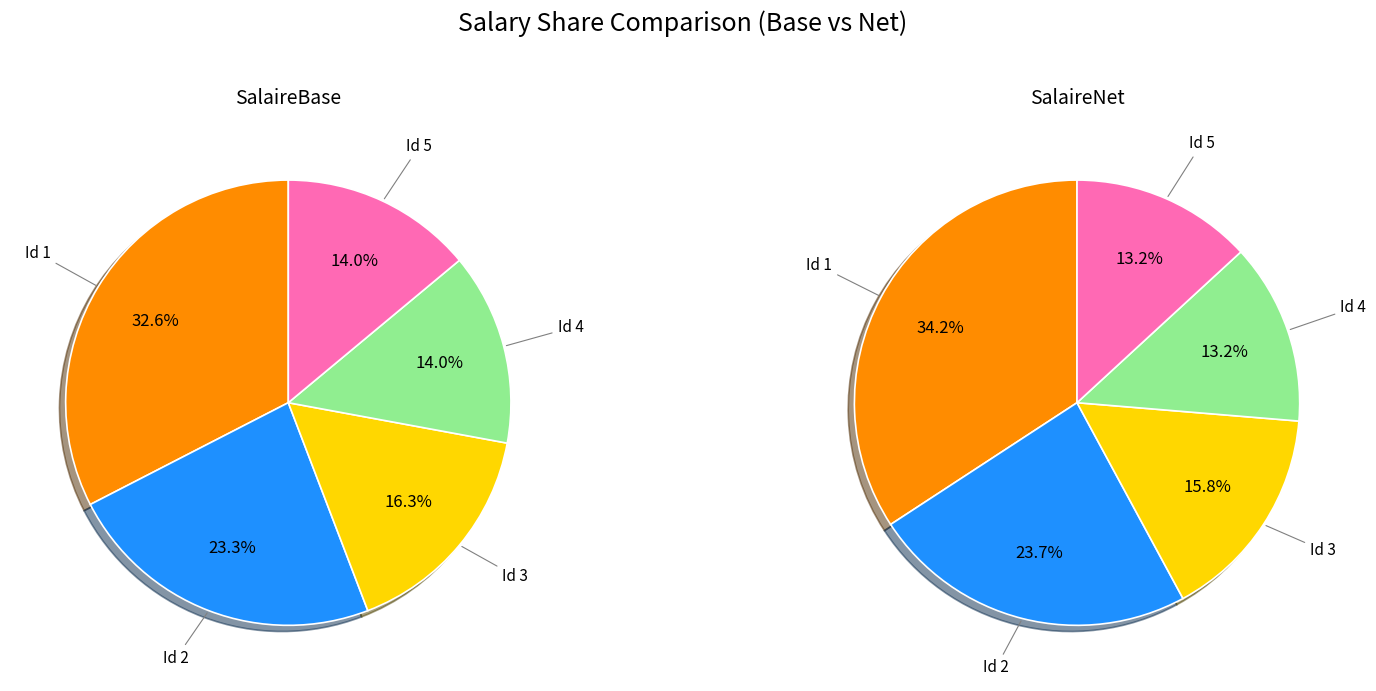

To the nearest percent, what portion does 1 represent?

34%